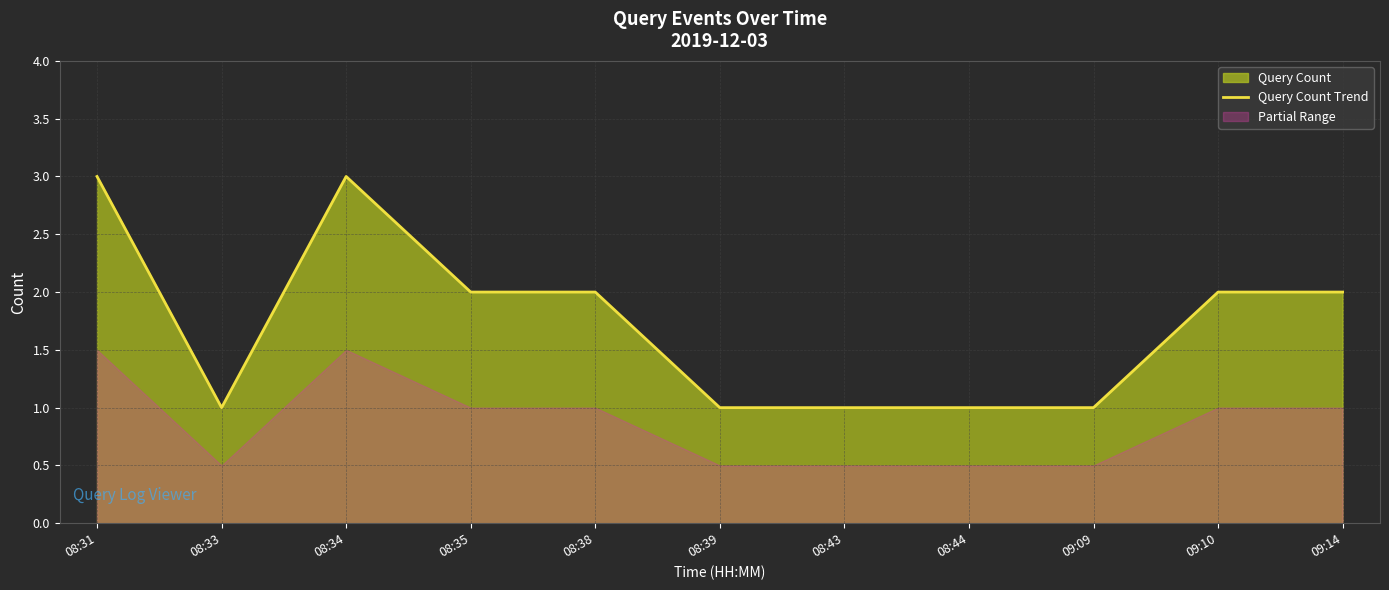

Reading left to right, what are all the values shown in this chart?

3	1	3	2	2	1	1	1	1	2	2